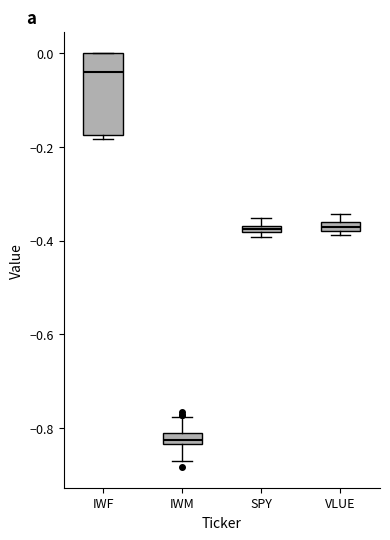

Which box is the tallest, from its lower edge to its upper edge?

IWF